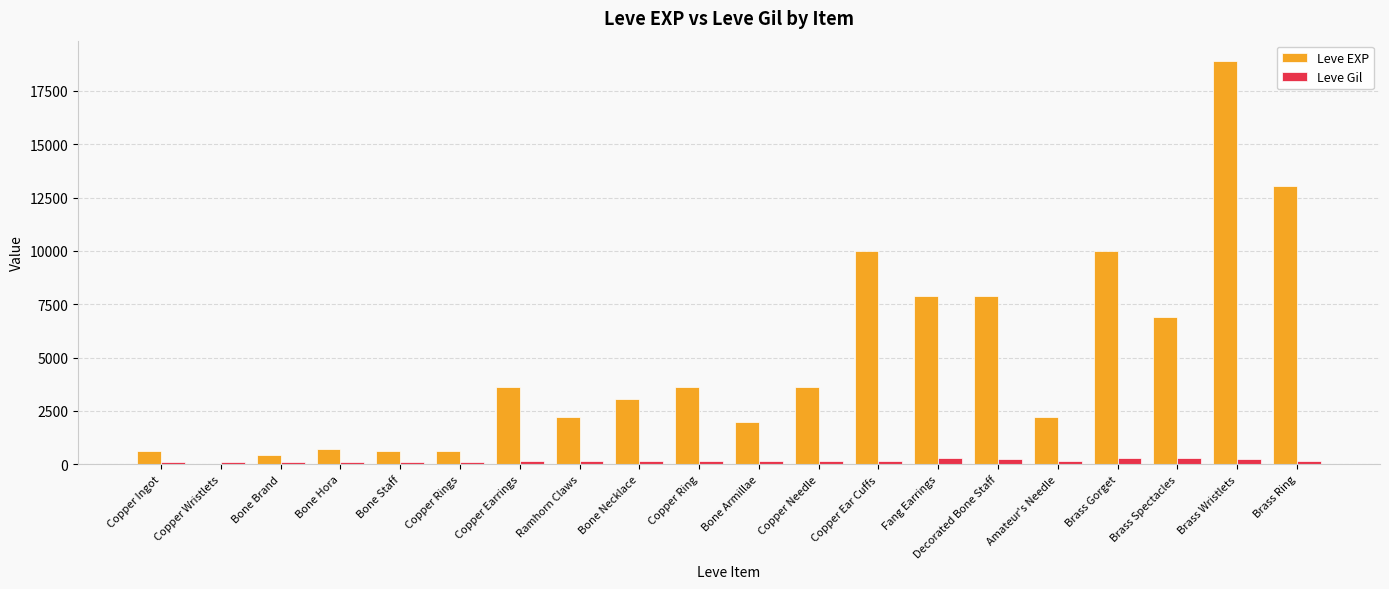

Which series has the largest total across all categories?

Leve EXP